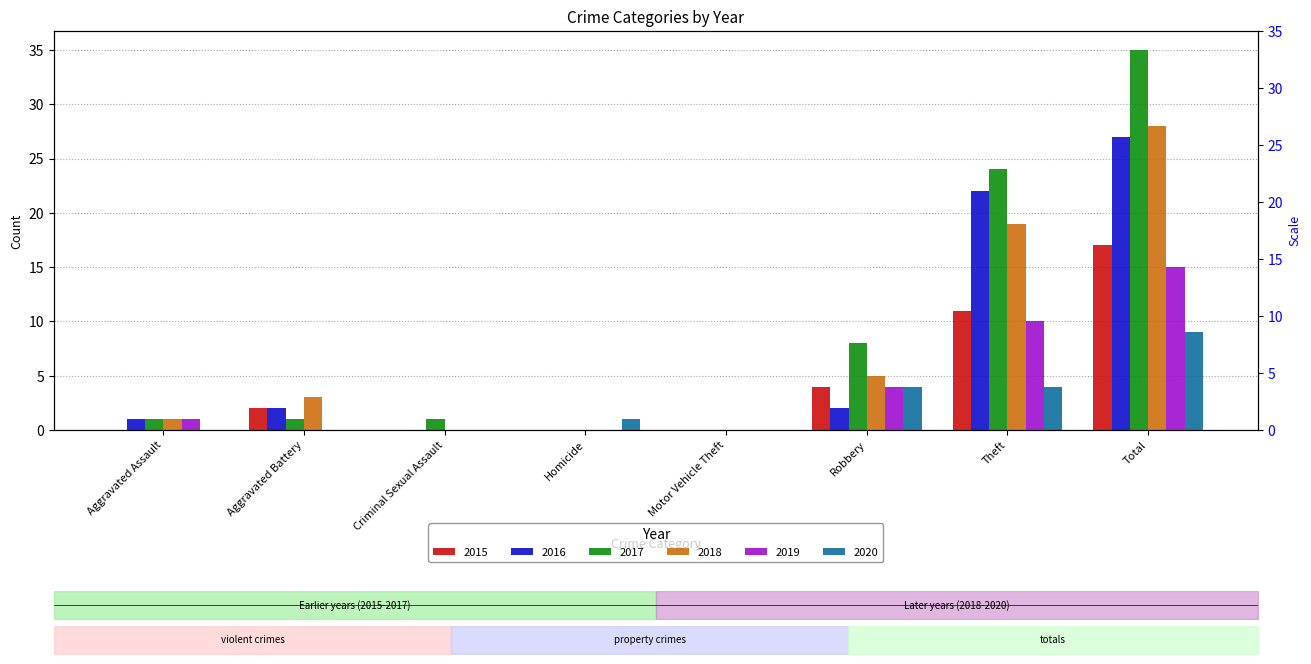

At Homicide, list the series in order from smallest to largest.

2015, 2016, 2017, 2018, 2019, 2020